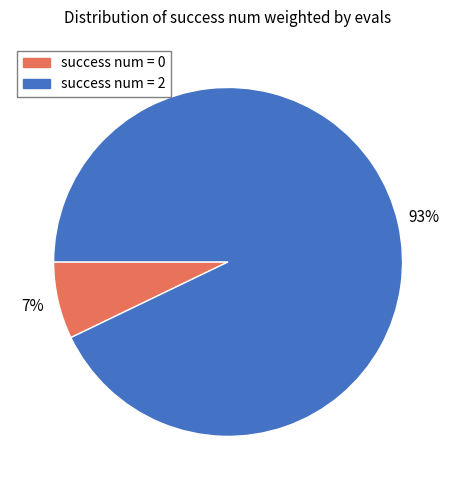

Does any single category account for the majority?

Yes